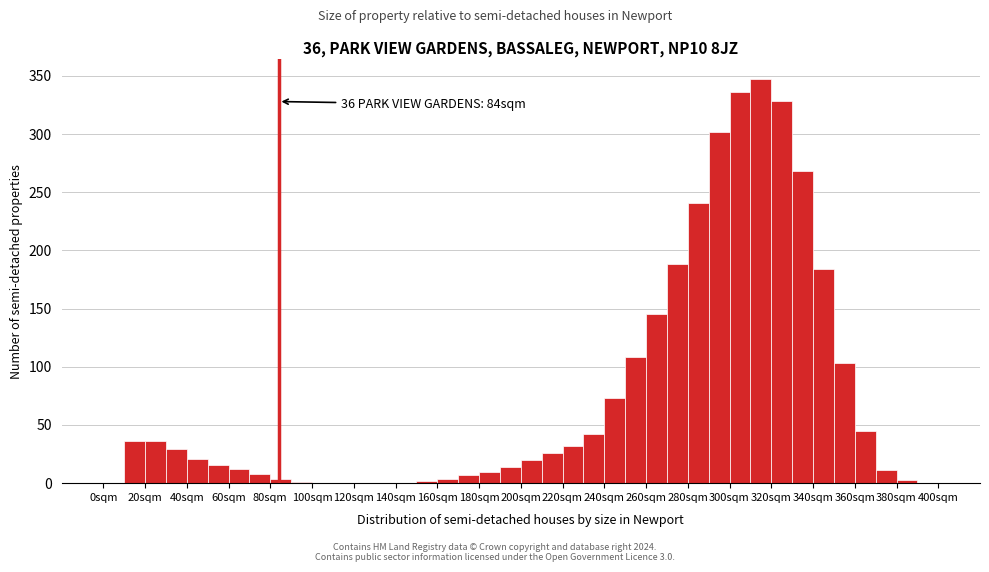

Over which range of the x-axis is the bar tallest?

310 to 320